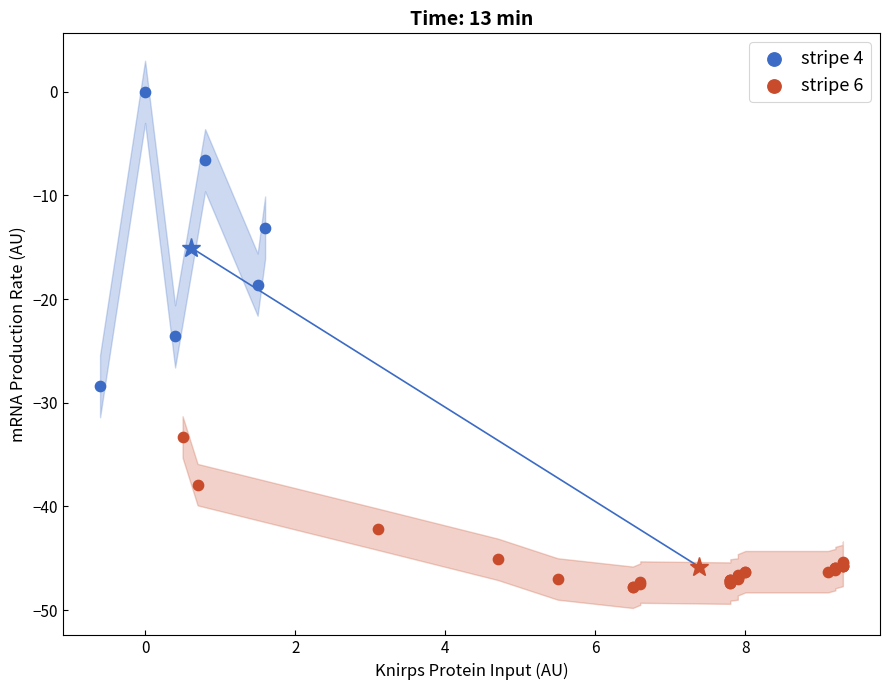

Which series has the largest Y range (max minus min)?

stripe 4